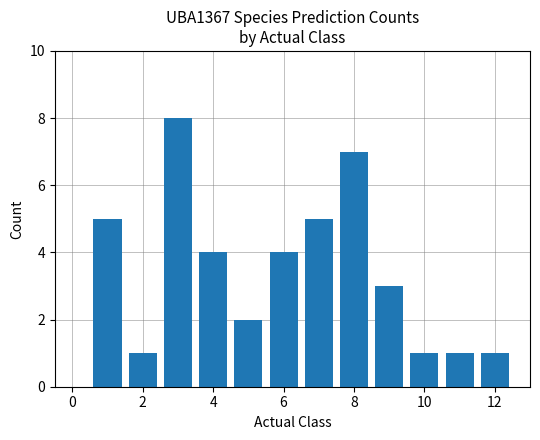

What is the sum of all values?

42